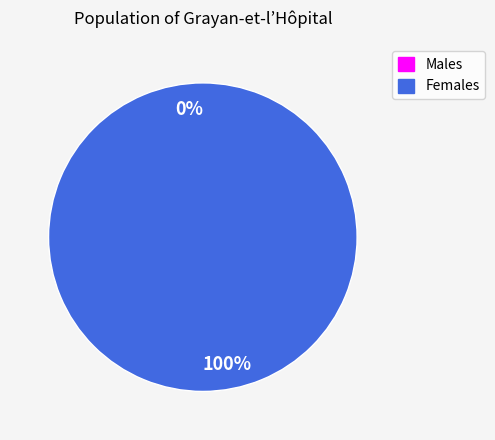

True or false: 1661631886 accounts for 100% of the total.

True